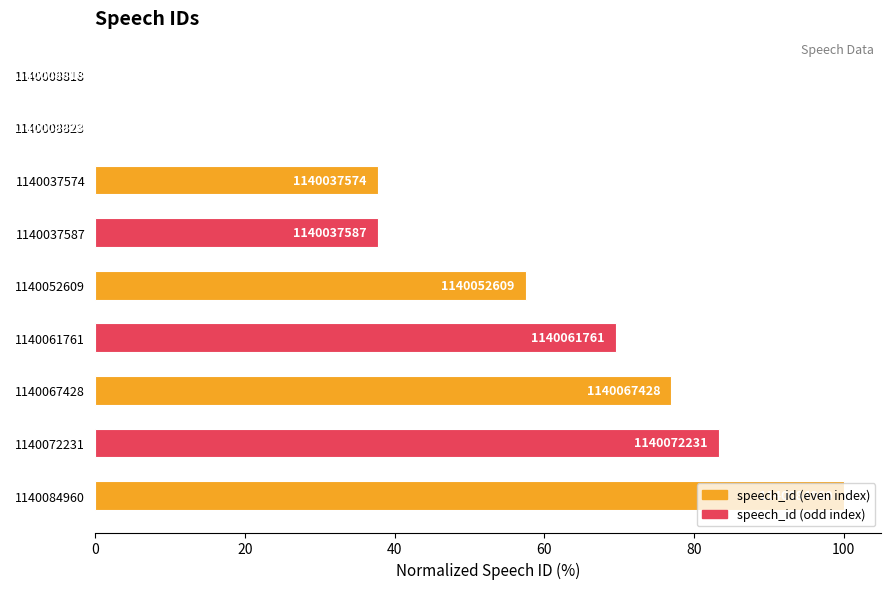

How many data points are less than 57?

4